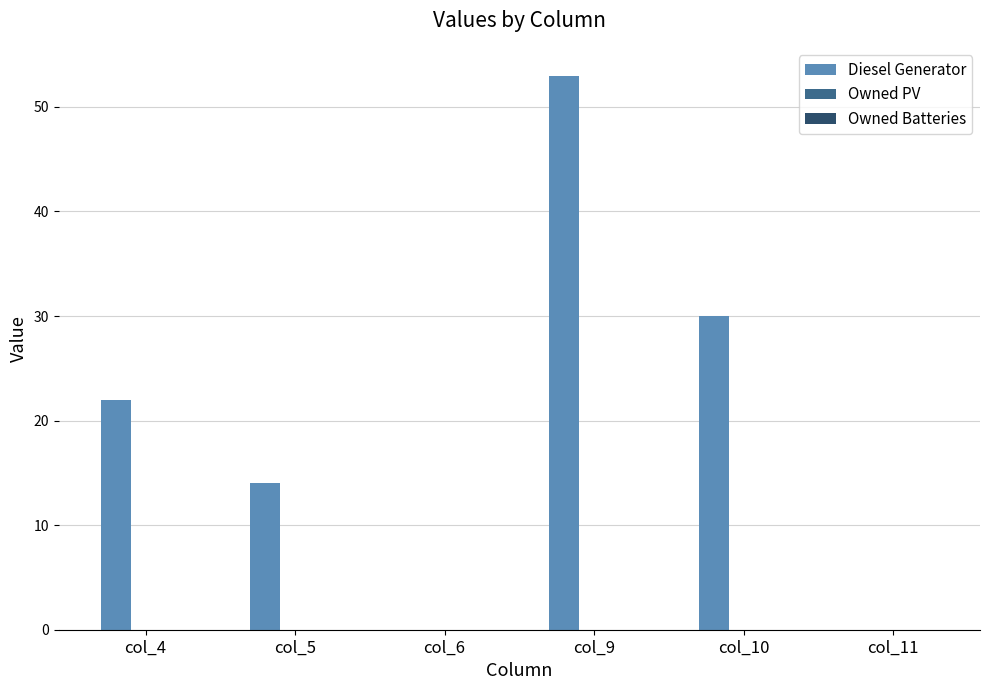

The chart shows a value of 0 at col_6. True or false?

True